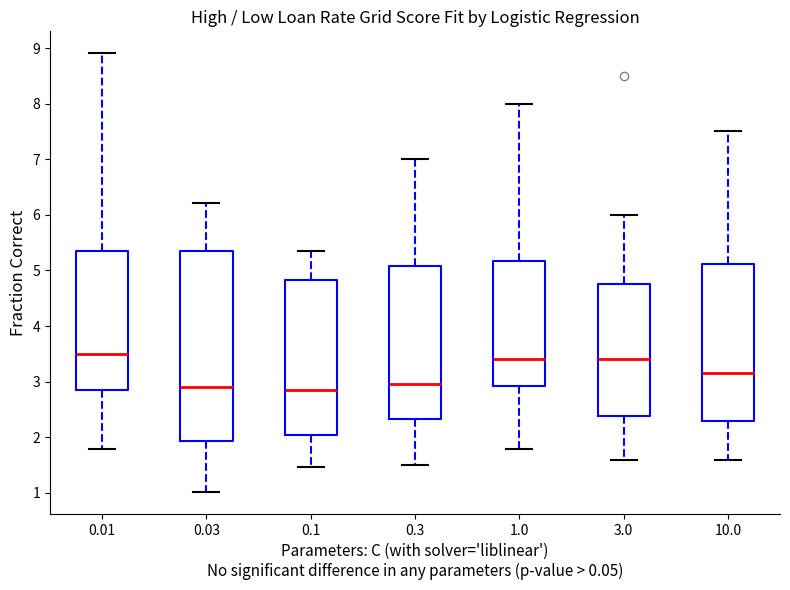

Reading left to right, transcribe this box plot: for each box, give where its median line is, the range the box spans, and where its two whiskers end, as read against the y-axis. The values are not printed on the chart, so give them approximately, as read against the axis.

0.01: median 3.5, box 2.8 to 5.3, whiskers 1.8 to 8.9
0.03: median 2.9, box 1.9 to 5.3, whiskers 1.0 to 6.2
0.1: median 2.8, box 2.0 to 4.8, whiskers 1.5 to 5.3
0.3: median 3.0, box 2.3 to 5.1, whiskers 1.5 to 7.0
1.0: median 3.4, box 2.9 to 5.2, whiskers 1.8 to 8.0
3.0: median 3.4, box 2.4 to 4.8, whiskers 1.6 to 6.0
10.0: median 3.2, box 2.3 to 5.1, whiskers 1.6 to 7.5